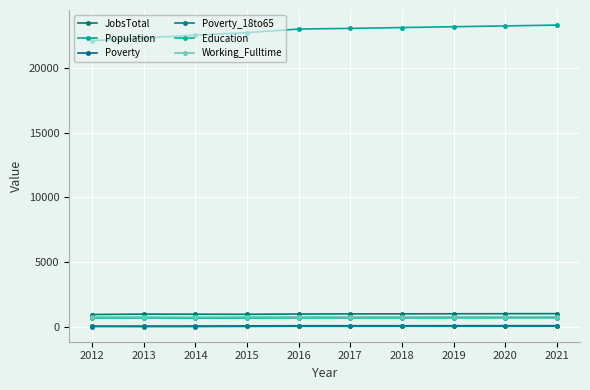

List the labels in order of Population value, largest first.

2021, 2020, 2019, 2018, 2017, 2016, 2015, 2014, 2013, 2012